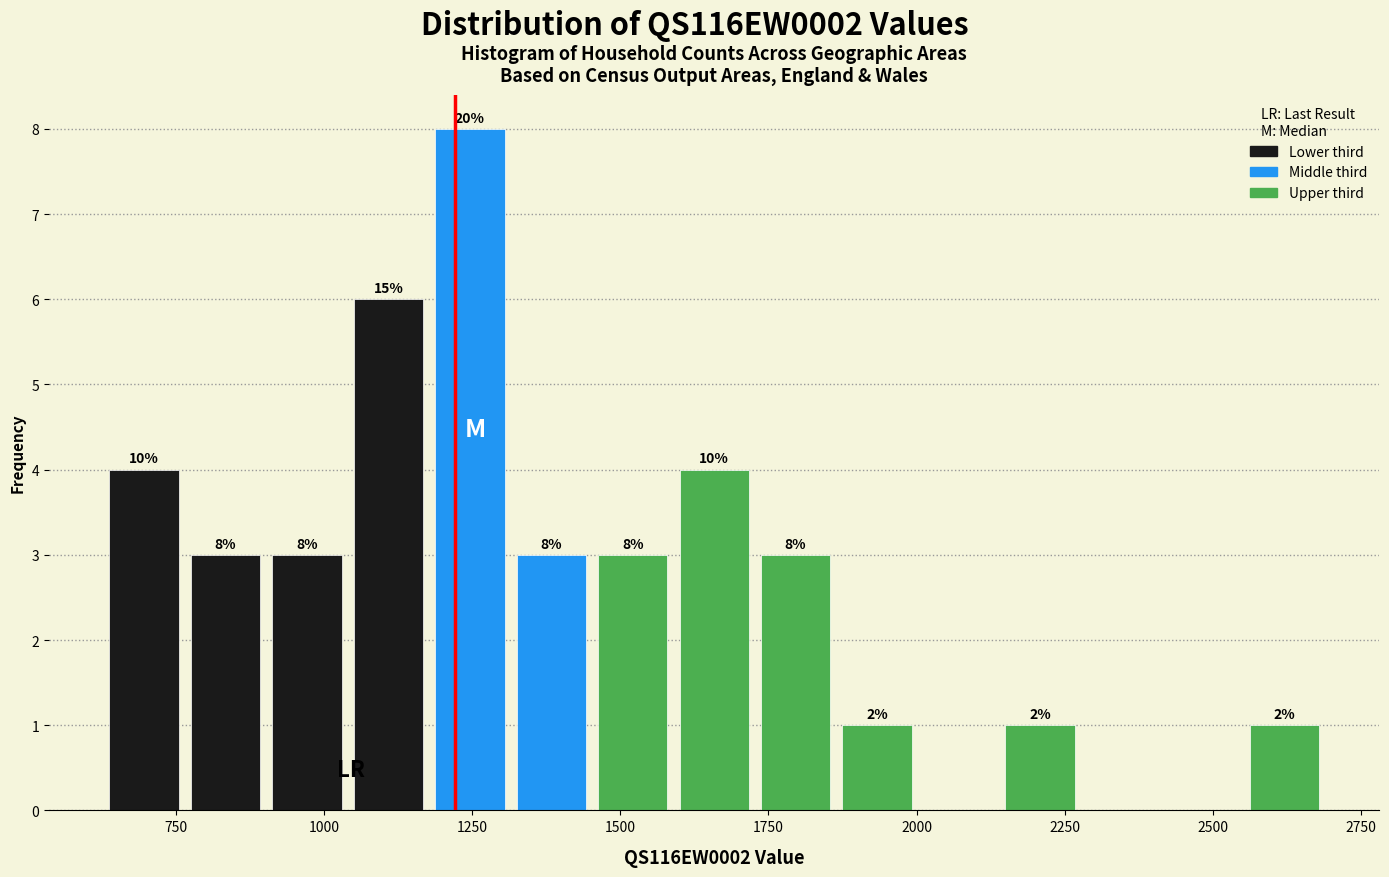

Read against the x-axis, roughly where is the centre of the tallest bar?

1250